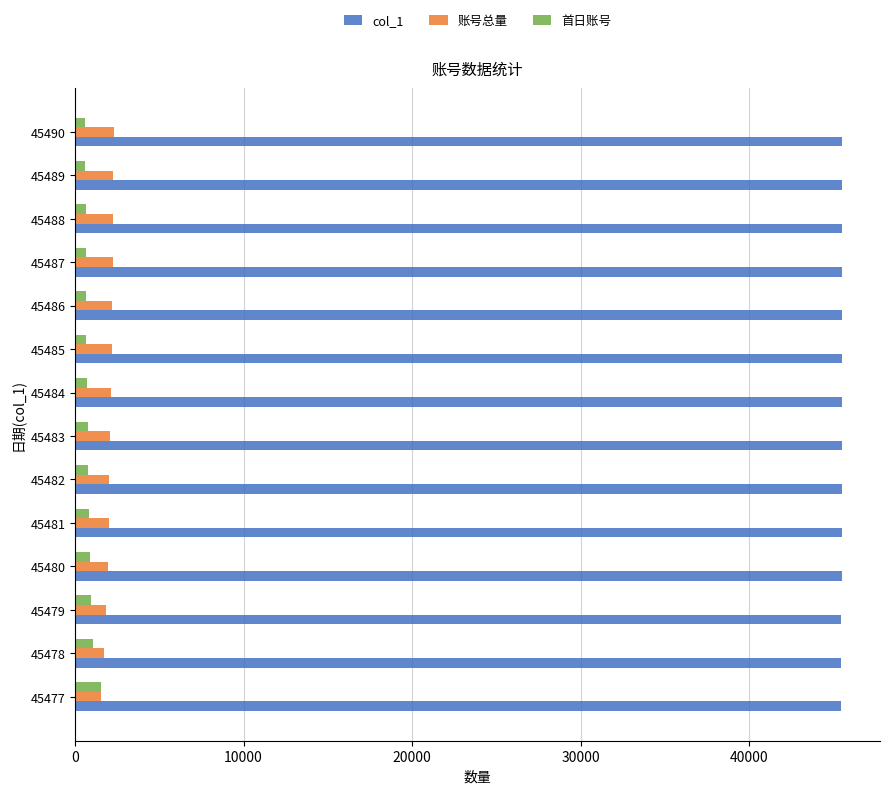

The 首日账号 series shows 884.2 at 45480. True or false?

True